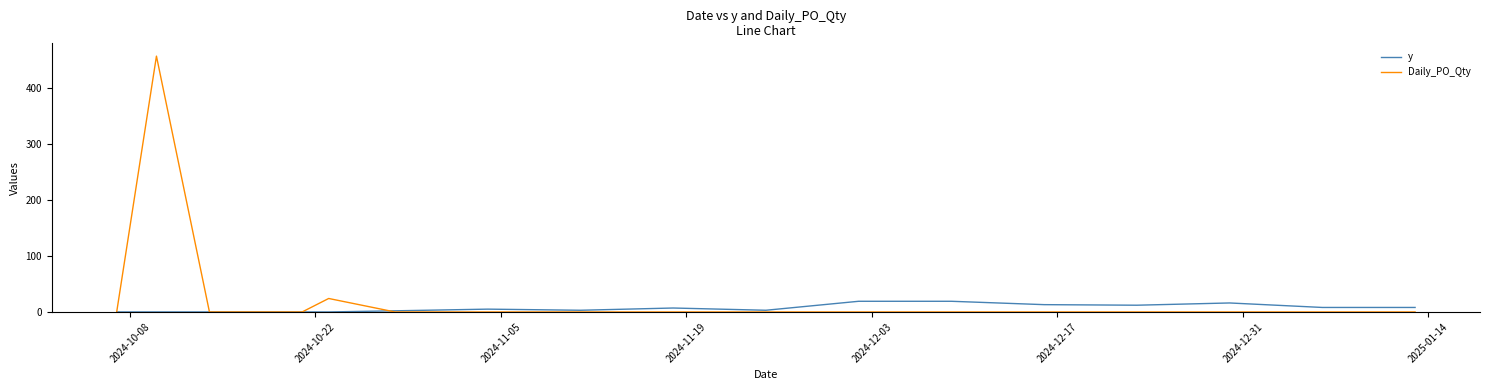

Which series has the largest total across all categories?

Daily_PO_Qty